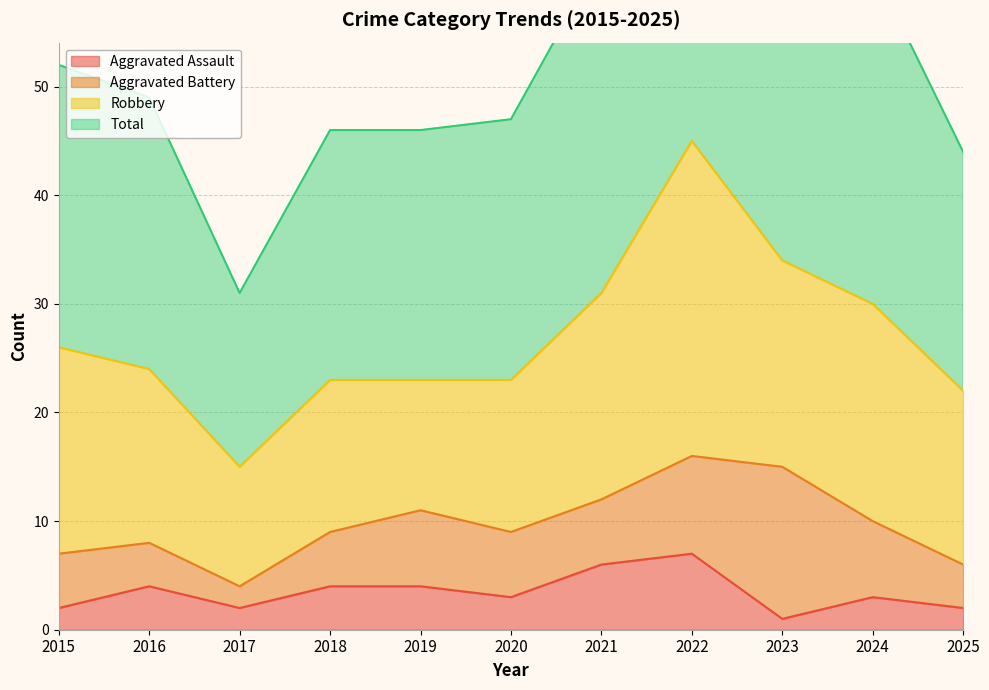

What is the sum of all Aggravated Assault values?

38